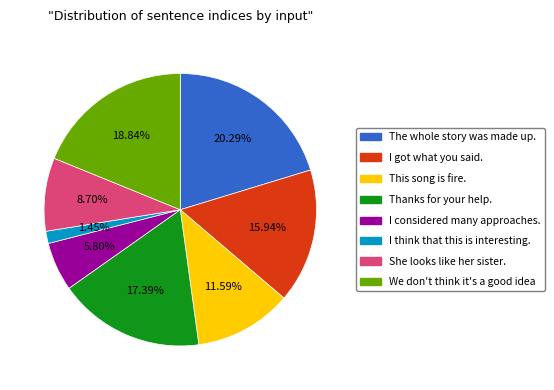

What is the total percentage of We don't think it's a good idea and I considered many approaches.?

24.6%